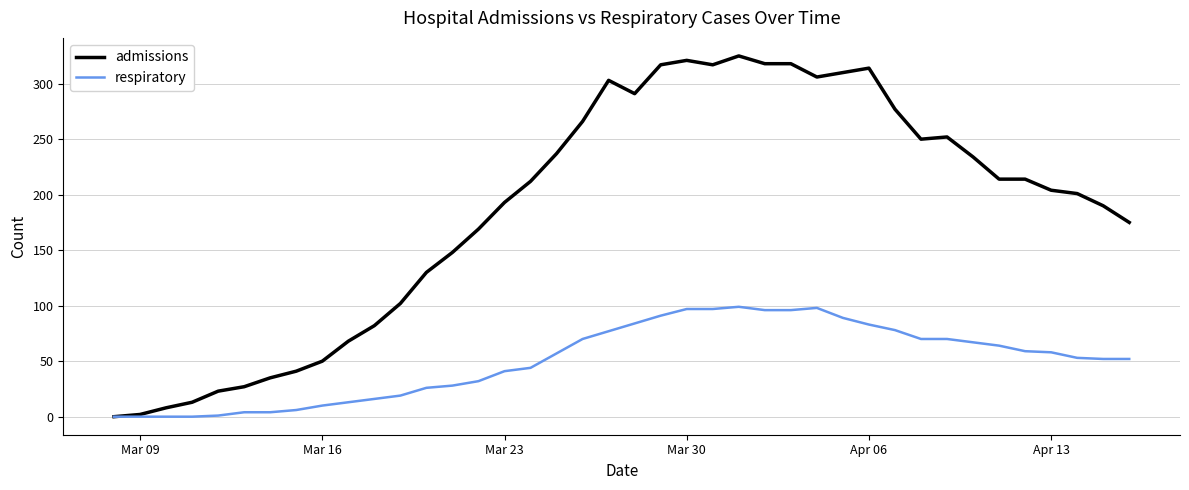

What is the maximum value shown in the chart?

325